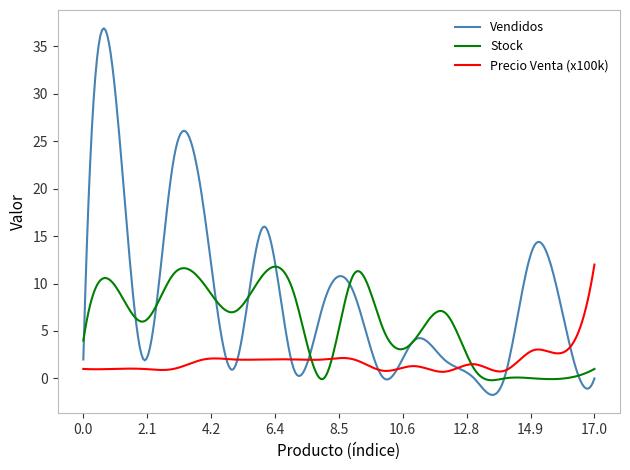

What is the greatest value displayed?

36.9